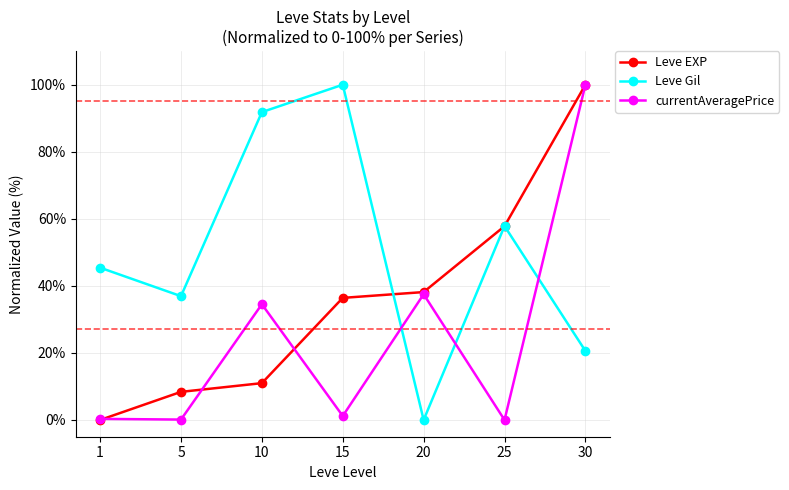

What value does the currentAveragePrice series have at 5?

0.1